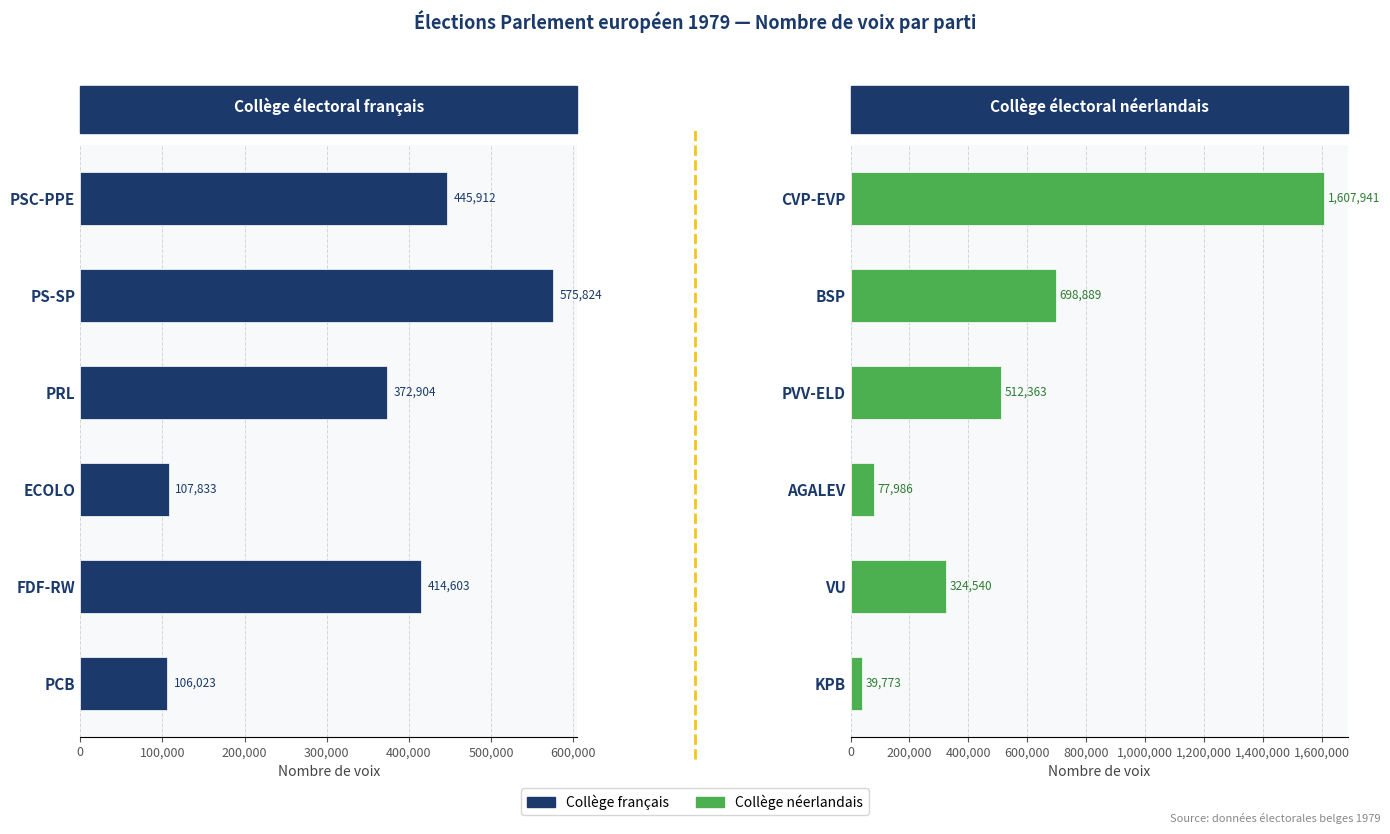

What is the average value?

543582